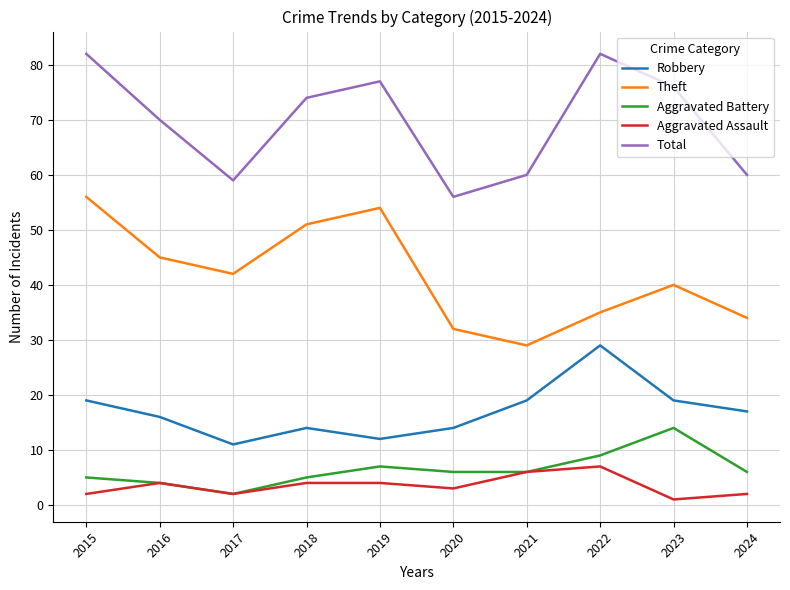

True or false: Aggravated Battery has a value of 14 at 2023.

True